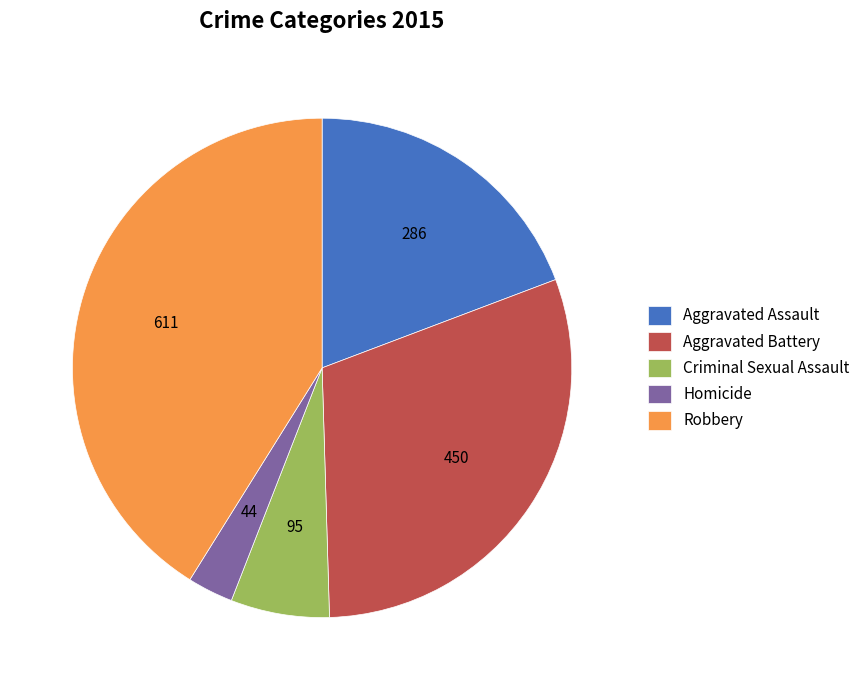

Is it true that Criminal Sexual Assault is 19% of the pie?

False